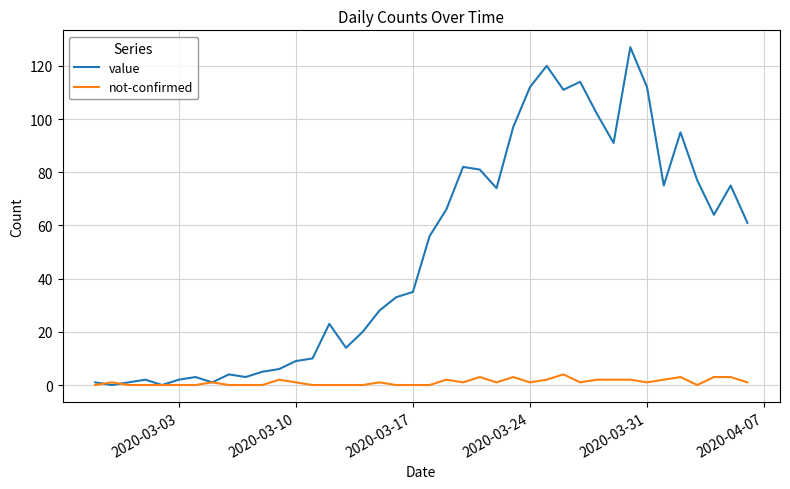

Which series has the largest range (max minus min)?

value